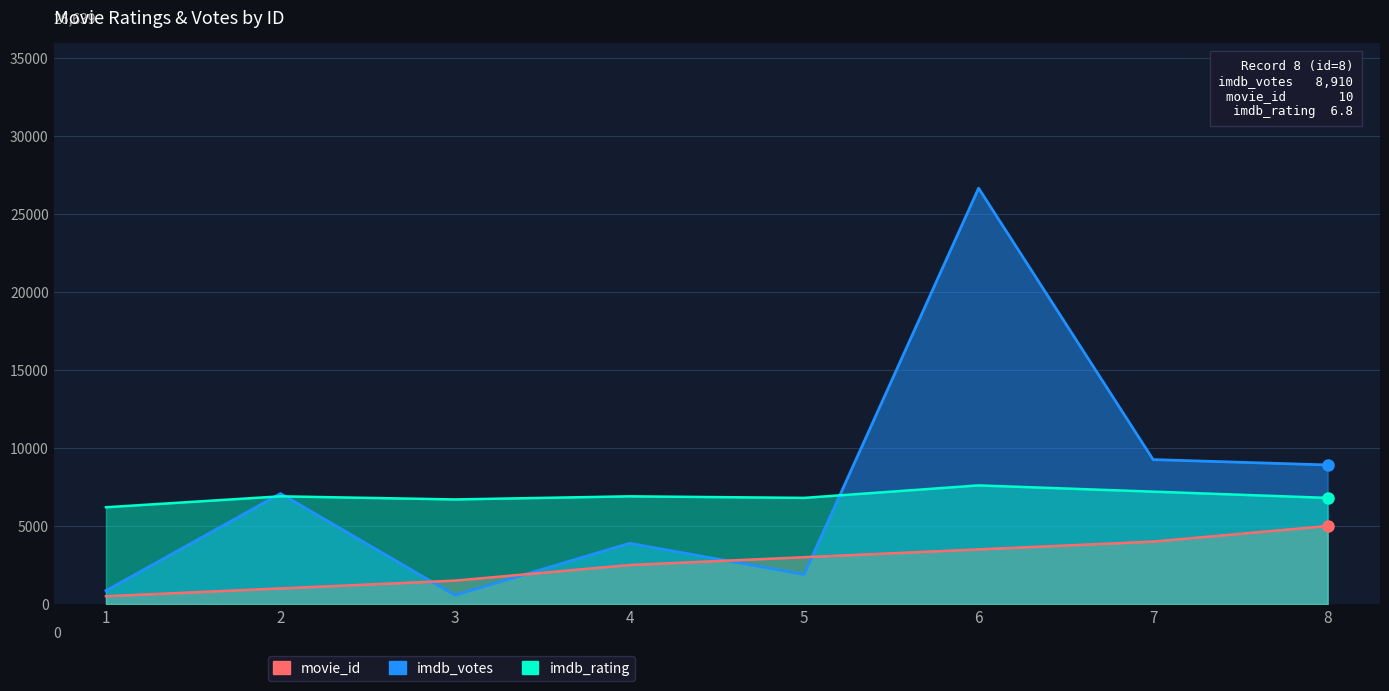

Which category has the highest value in the imdb_rating series?

6